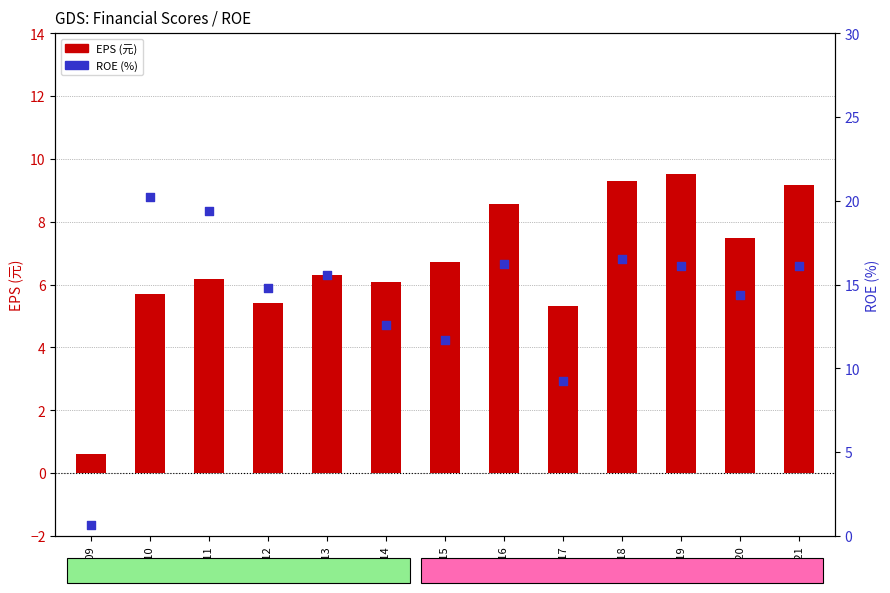

Which series contains the highest Y value?

ROE (%)